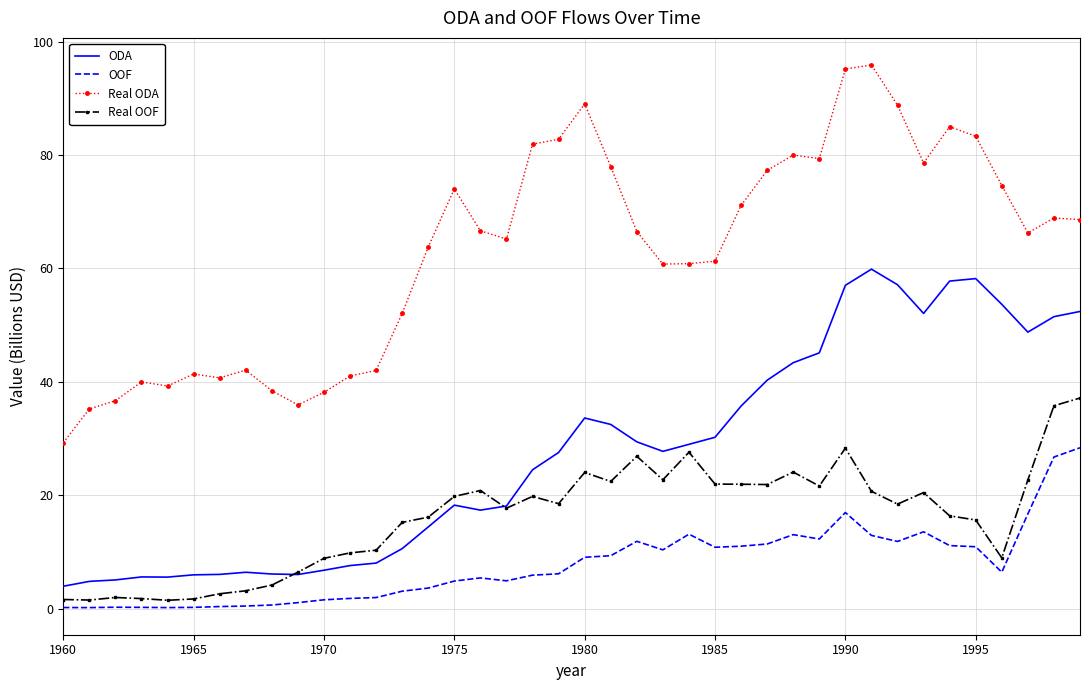

What is the maximum value for Real ODA?

95.9